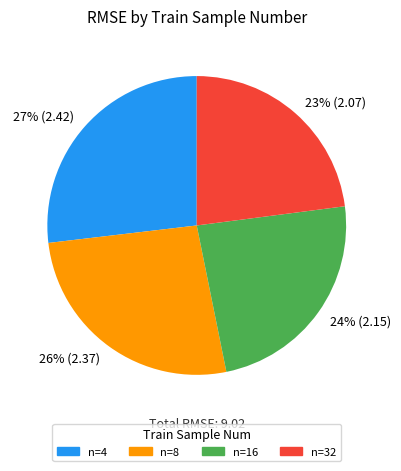

Which category has the smallest portion of the pie?

n=32